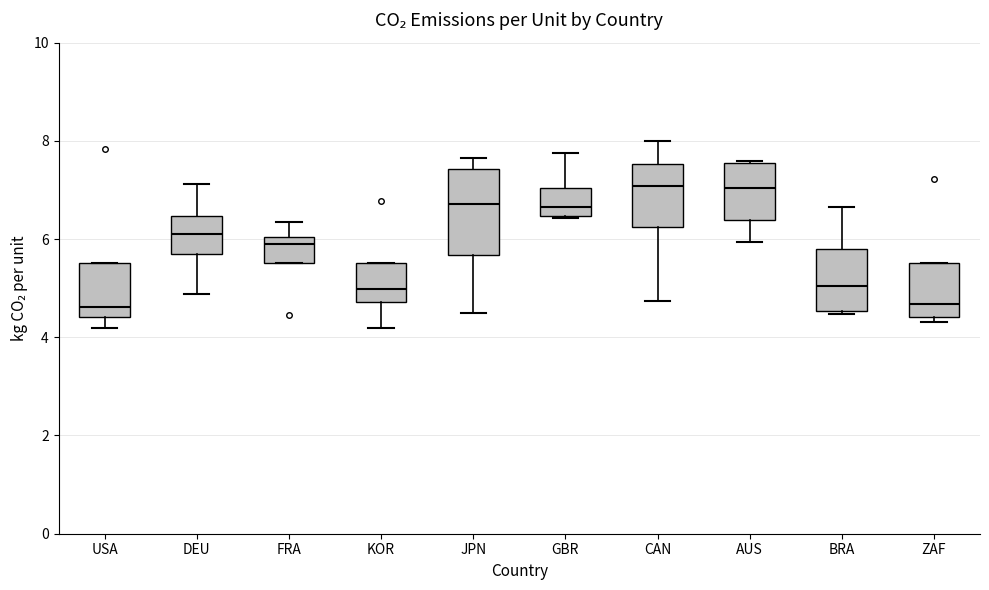

Reading left to right, read every box against the y-axis: the position of its median line, the range the box covers, and the ends of its whiskers. The values are not printed on the chart, so give them approximately, as read against the axis.

USA: median 4.6, box 4.4 to 5.6, whiskers 4.2 to 5.6
DEU: median 6.2, box 5.6 to 6.4, whiskers 4.8 to 7.2
FRA: median 6.0 (just below the box's upper edge), box 5.6 to 6.0, whiskers 5.6 to 6.4
KOR: median 5.0, box 4.8 to 5.6, whiskers 4.2 to 5.6
JPN: median 6.8, box 5.6 to 7.4, whiskers 4.6 to 7.6
GBR: median 6.6, box 6.4 to 7.0, whiskers 6.4 to 7.8
CAN: median 7.0, box 6.2 to 7.6, whiskers 4.8 to 8.0
AUS: median 7.0, box 6.4 to 7.6, whiskers 6.0 to 7.6
BRA: median 5.0, box 4.6 to 5.8, whiskers 4.4 to 6.6
ZAF: median 4.6, box 4.4 to 5.6, whiskers 4.4 (just below the box's lower edge) to 5.6